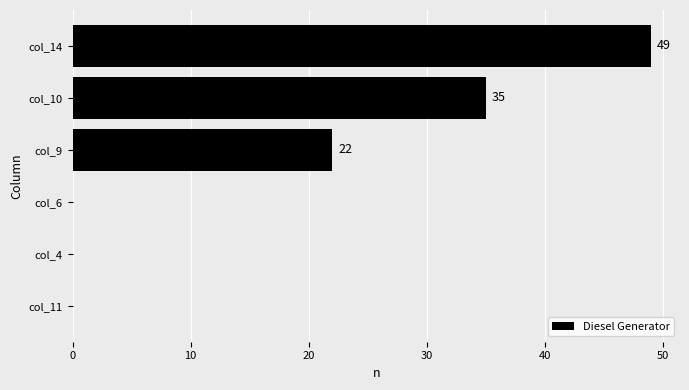

What is the average value?

18